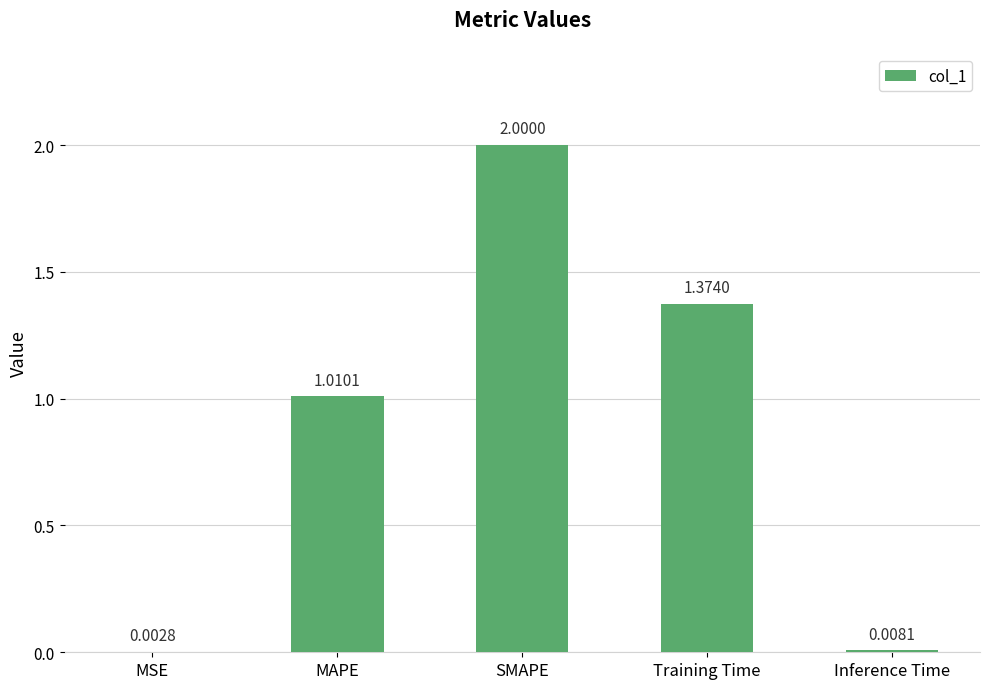

What is the change in value from Training Time to Inference Time?

-1.4